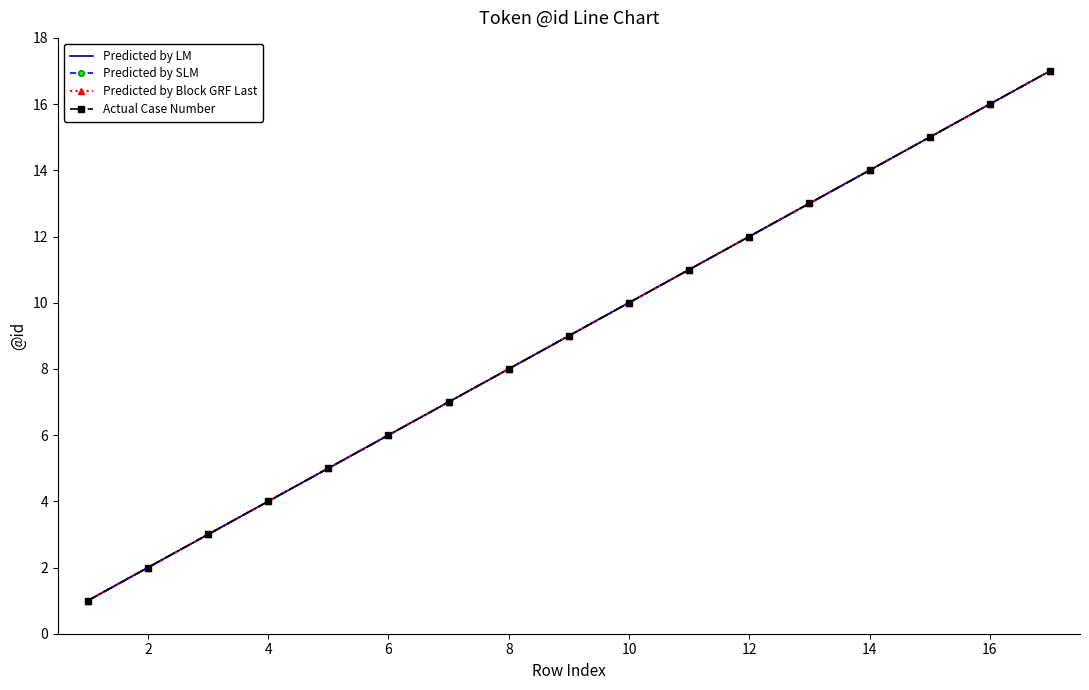

What are all the series names shown in the legend?

Predicted by LM, Predicted by SLM, Predicted by Block GRF Last, Actual Case Number